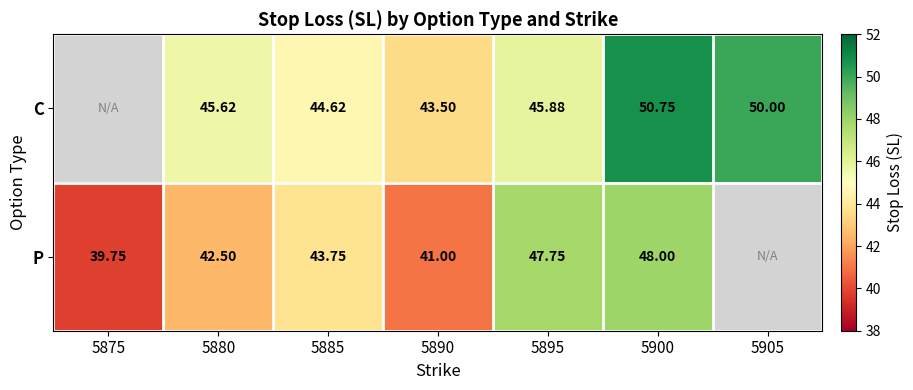

How many distinct data groups are displayed?

2